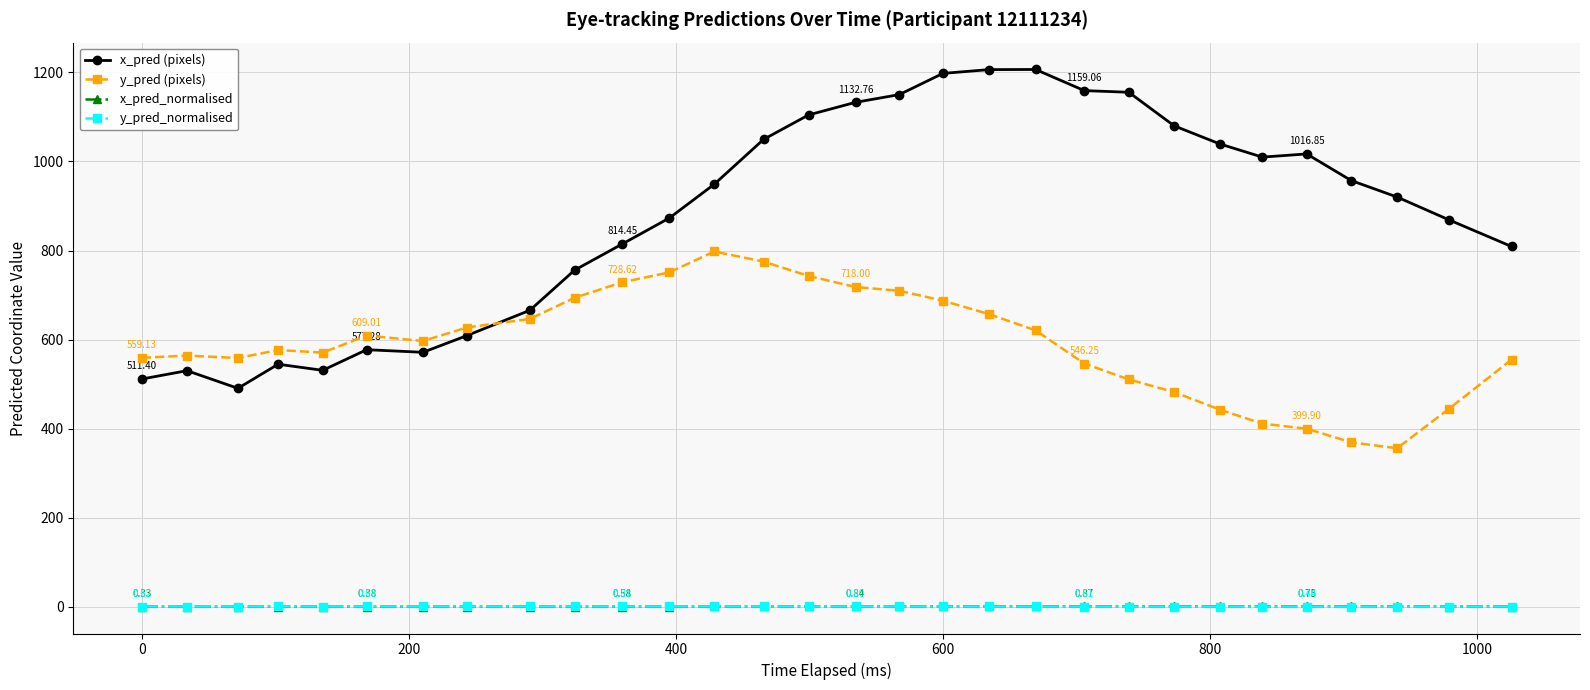

What is the sum of all x_pred (pixels) values?

26485.7